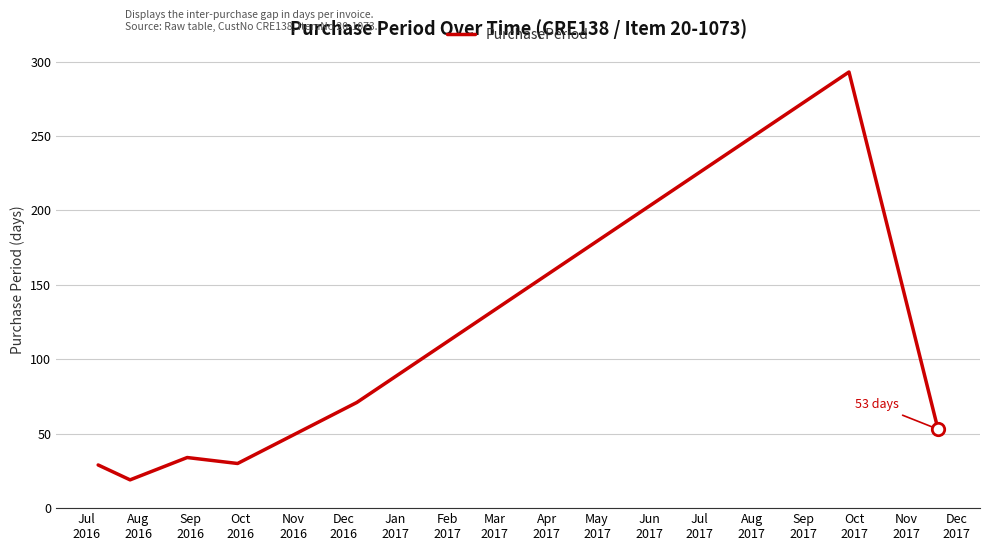

What is the maximum value shown in the chart?

293